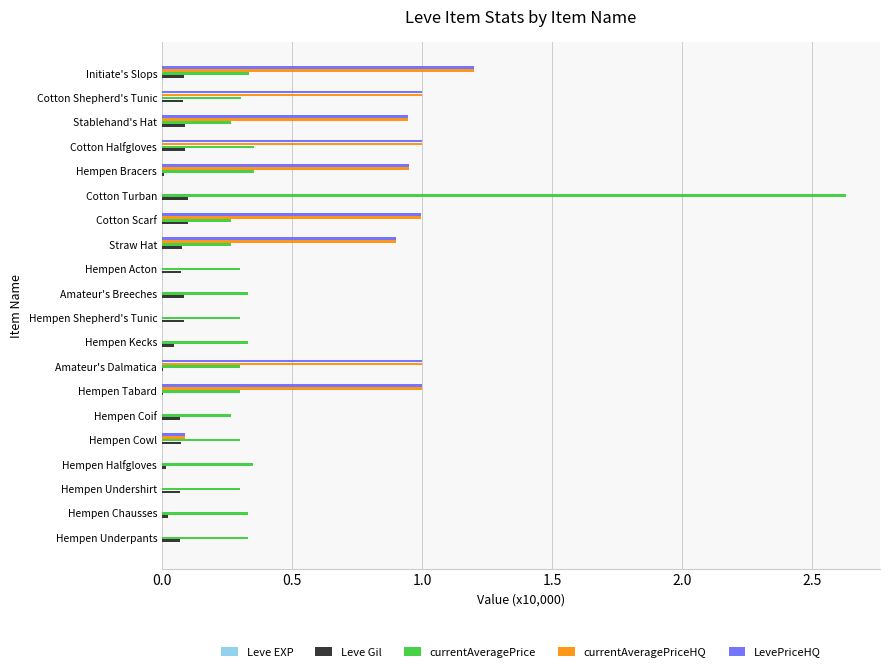

Is it true that Leve Gil equals 0.1 at Stablehand's Hat?

True